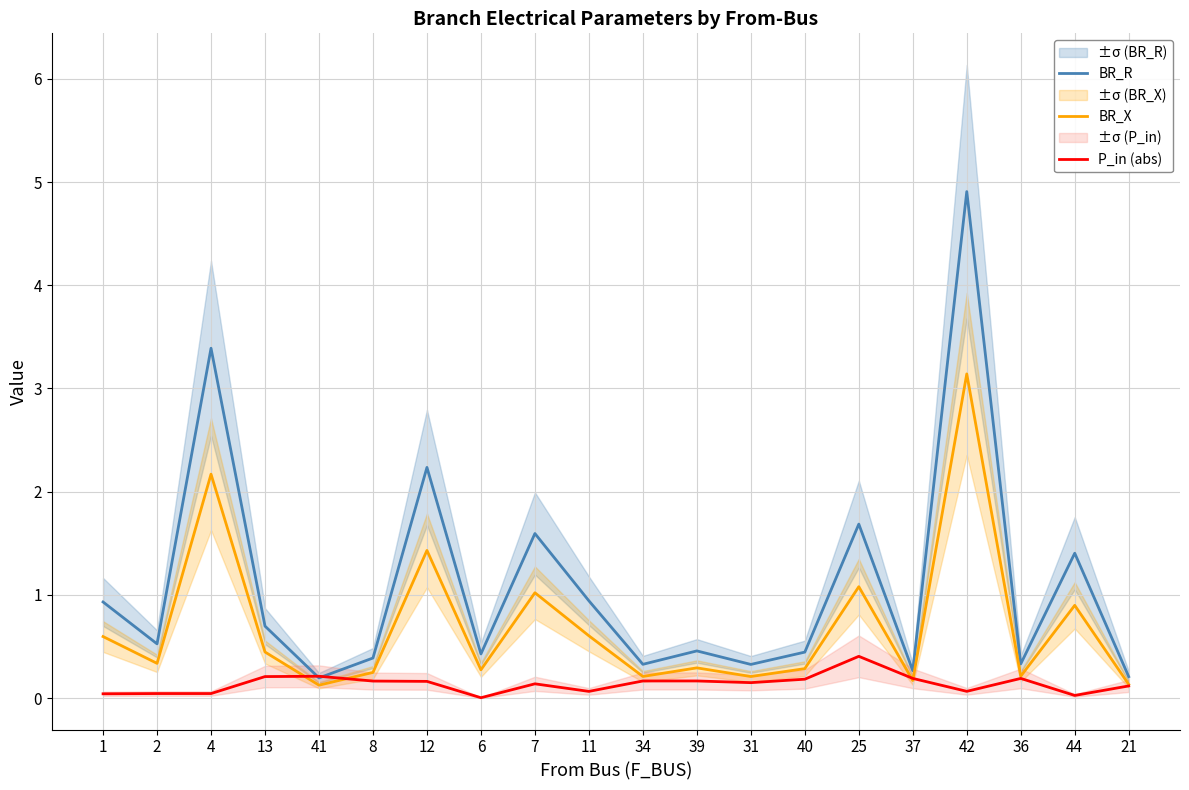

Reading right to left, list all the values displayed in this chart.

BR_R: 21=0.2	44=1.4	36=0.3	42=4.9	37=0.3	25=1.7	40=0.4	31=0.3	39=0.5	34=0.3	11=0.9	7=1.6	6=0.4	12=2.2	8=0.4	41=0.2	13=0.7	4=3.4	2=0.5	1=0.9
BR_X: 21=0.1	44=0.9	36=0.2	42=3.1	37=0.2	25=1.1	40=0.3	31=0.2	39=0.3	34=0.2	11=0.6	7=1.0	6=0.3	12=1.4	8=0.2	41=0.1	13=0.4	4=2.2	2=0.3	1=0.6
P_in (abs): 21=0.1	44=0.0	36=0.2	42=0.1	37=0.2	25=0.4	40=0.2	31=0.1	39=0.2	34=0.2	11=0.1	7=0.1	6=0.0	12=0.2	8=0.2	41=0.2	13=0.2	4=0.0	2=0.0	1=0.0